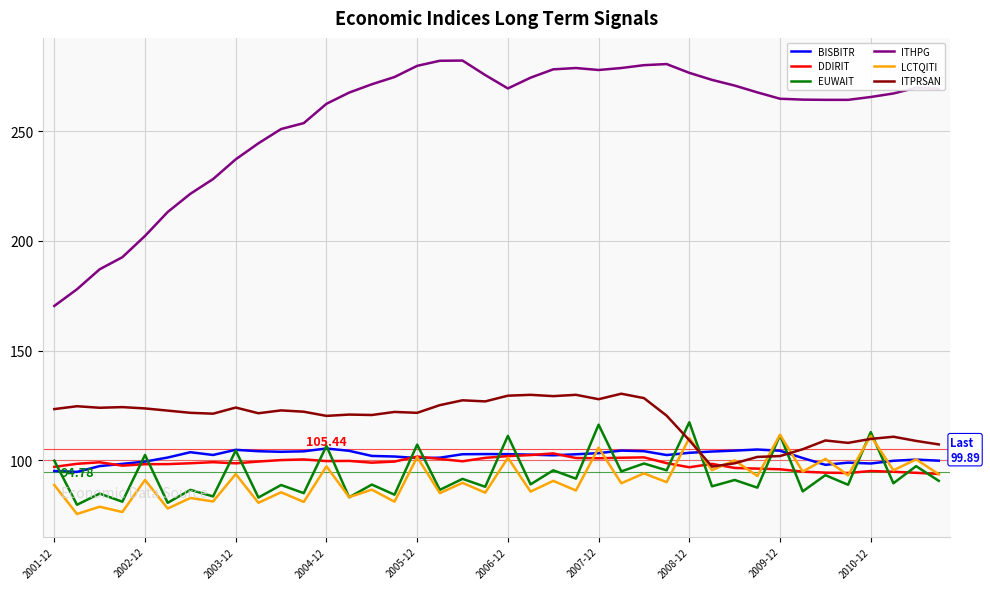

Which series has the largest range (max minus min)?

ITHPG